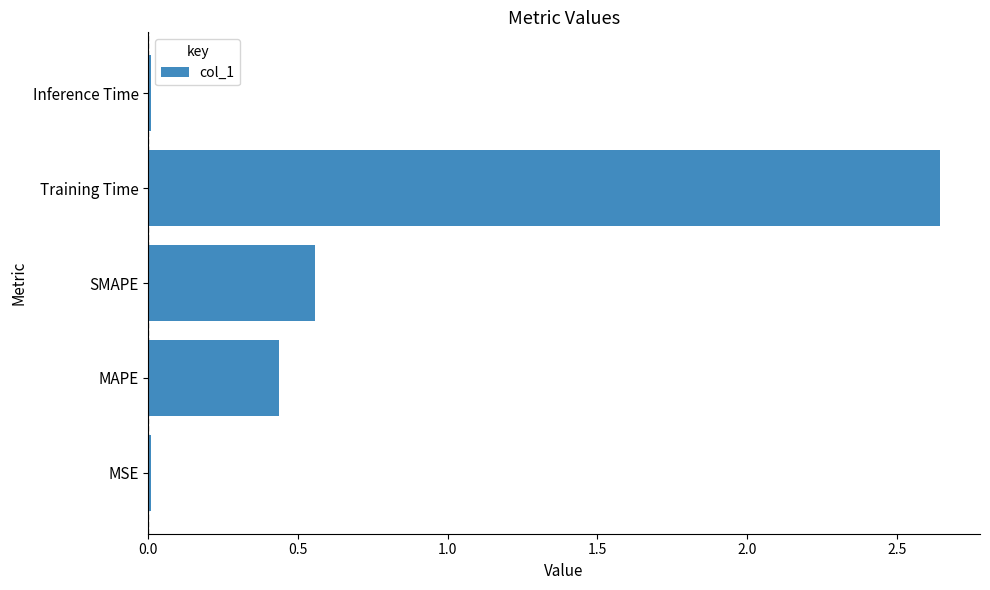

At which label is the value closest to 1?

SMAPE